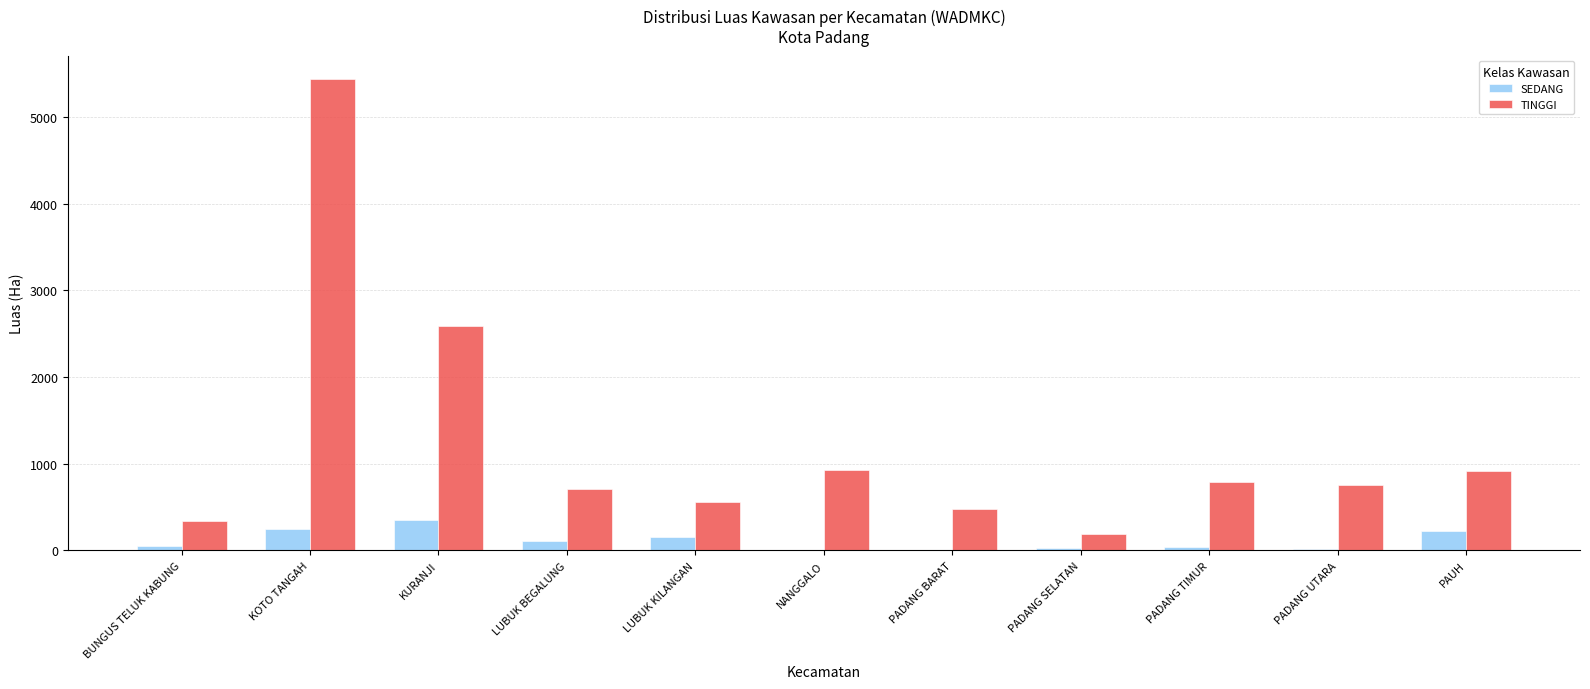

Read the SEDANG value at KOTO TANGAH.

251.0